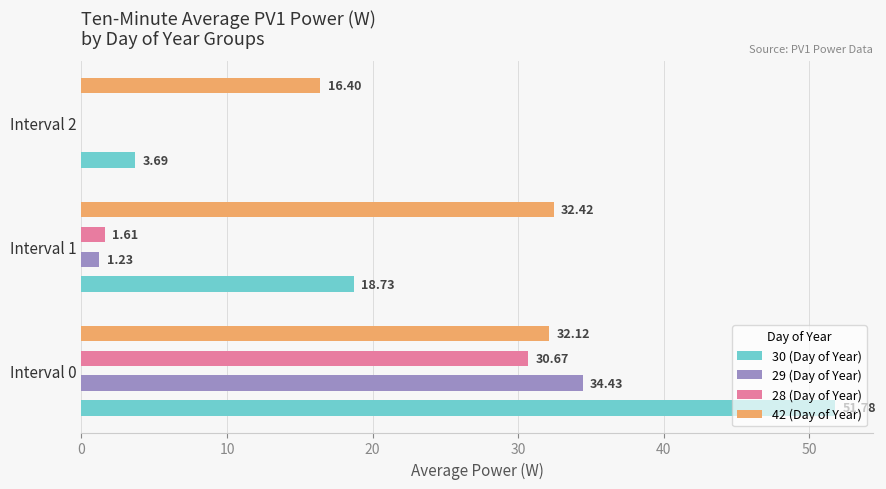

How many groups of bars are there?

3